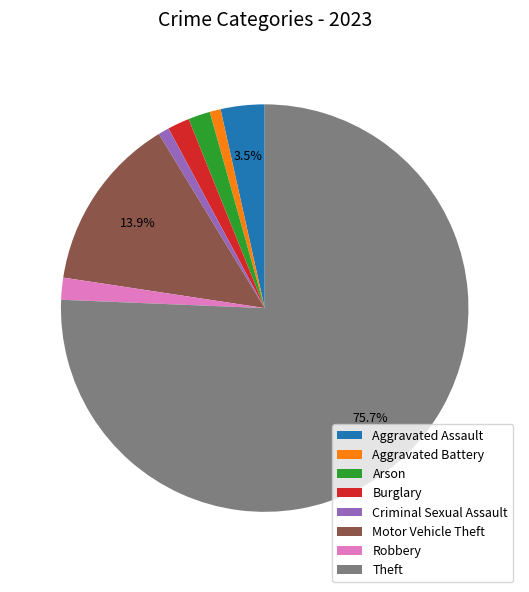

Do Robbery and Arson together represent more than half of the pie?

No